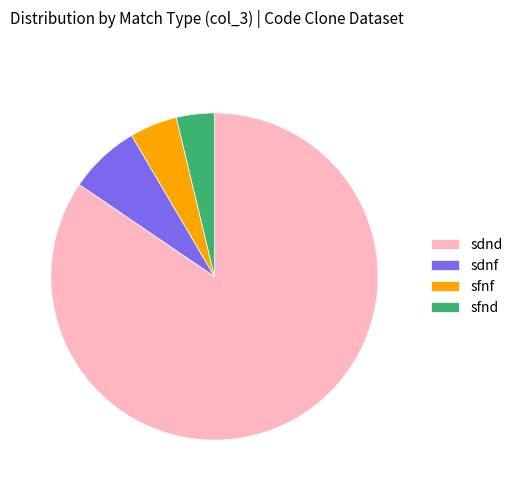

Is there any slice that represents more than half of the pie?

Yes